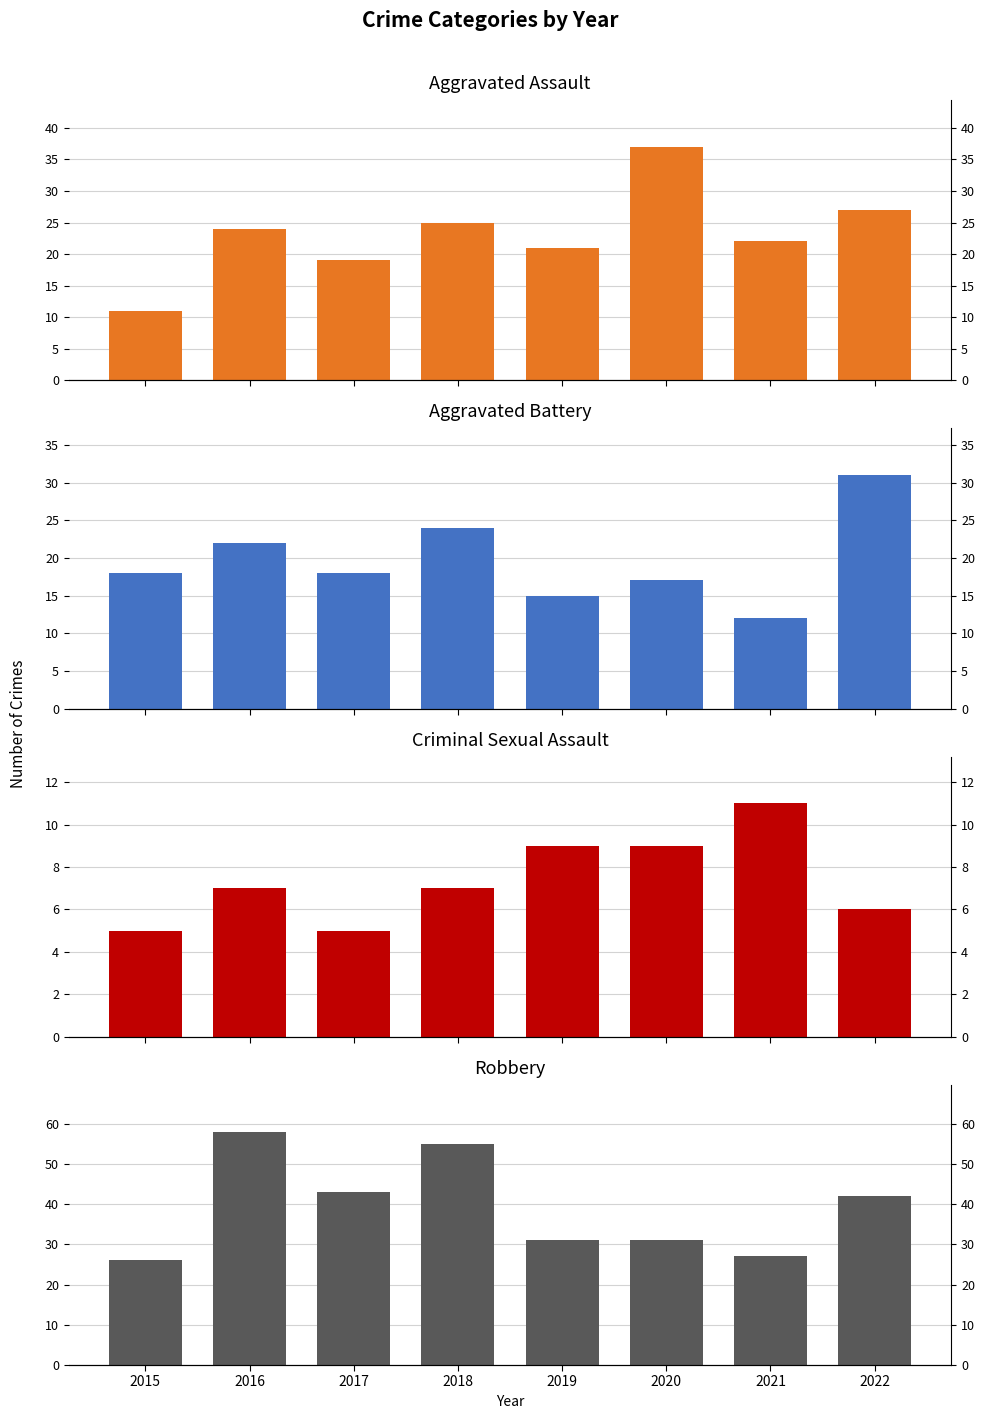

How many bars are there in each group?

4